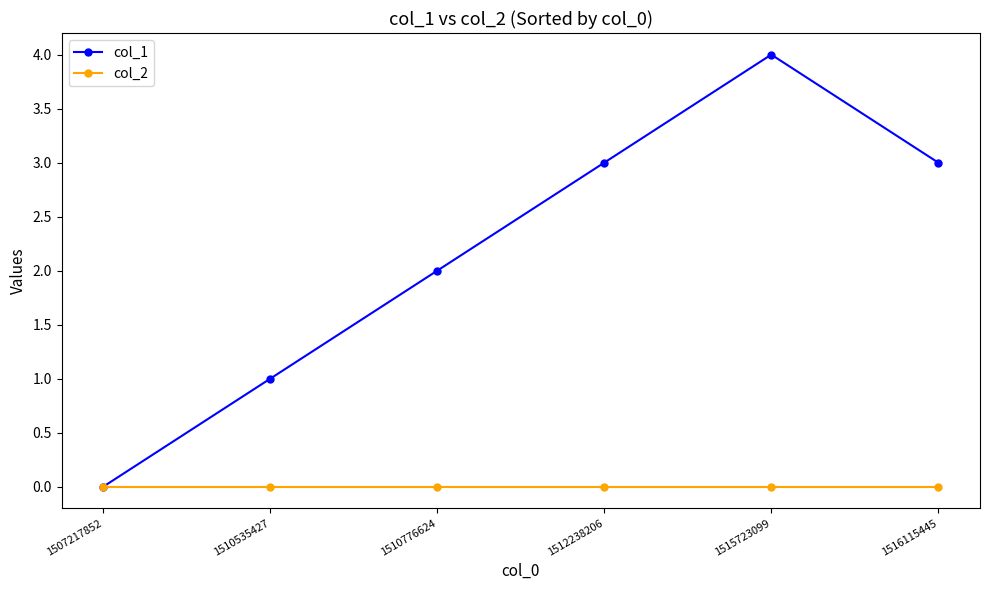

Rank the series by their maximum value, from highest to lowest.

col_1, col_2